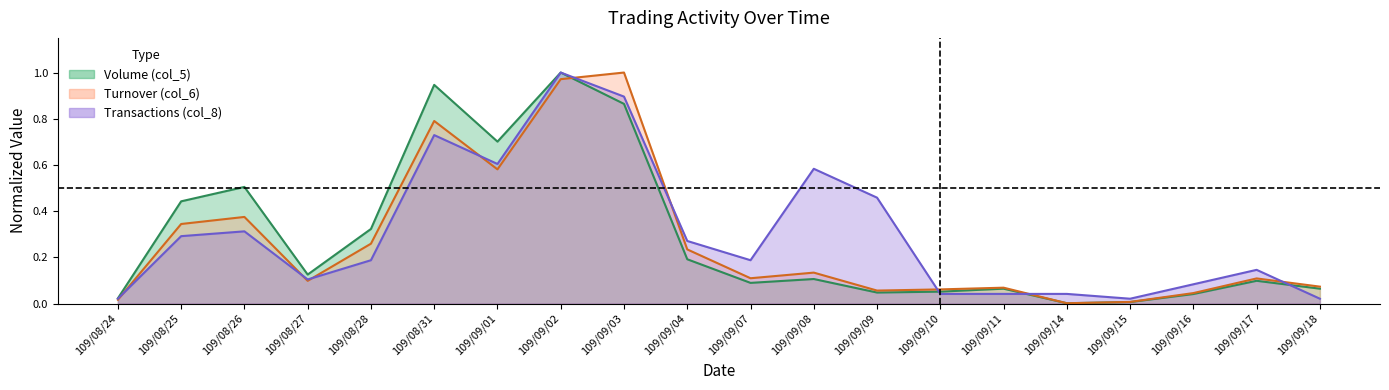

Reading left to right, what are all the values shown in this chart?

Volume (col_5): 109/08/24=0.0	109/08/25=0.4	109/08/26=0.5	109/08/27=0.1	109/08/28=0.3	109/08/31=0.9	109/09/01=0.7	109/09/02=1.0	109/09/03=0.9	109/09/04=0.2	109/09/07=0.1	109/09/08=0.1	109/09/09=0.0	109/09/10=0.1	109/09/11=0.1	109/09/14=0.0	109/09/15=0.0	109/09/16=0.0	109/09/17=0.1	109/09/18=0.1
Turnover (col_6): 109/08/24=0.0	109/08/25=0.3	109/08/26=0.4	109/08/27=0.1	109/08/28=0.3	109/08/31=0.8	109/09/01=0.6	109/09/02=1.0	109/09/03=1.0	109/09/04=0.2	109/09/07=0.1	109/09/08=0.1	109/09/09=0.1	109/09/10=0.1	109/09/11=0.1	109/09/14=0.0	109/09/15=0.0	109/09/16=0.0	109/09/17=0.1	109/09/18=0.1
Transactions (col_8): 109/08/24=0.0	109/08/25=0.3	109/08/26=0.3	109/08/27=0.1	109/08/28=0.2	109/08/31=0.7	109/09/01=0.6	109/09/02=1.0	109/09/03=0.9	109/09/04=0.3	109/09/07=0.2	109/09/08=0.6	109/09/09=0.5	109/09/10=0.0	109/09/11=0.0	109/09/14=0.0	109/09/15=0.0	109/09/16=0.1	109/09/17=0.1	109/09/18=0.0